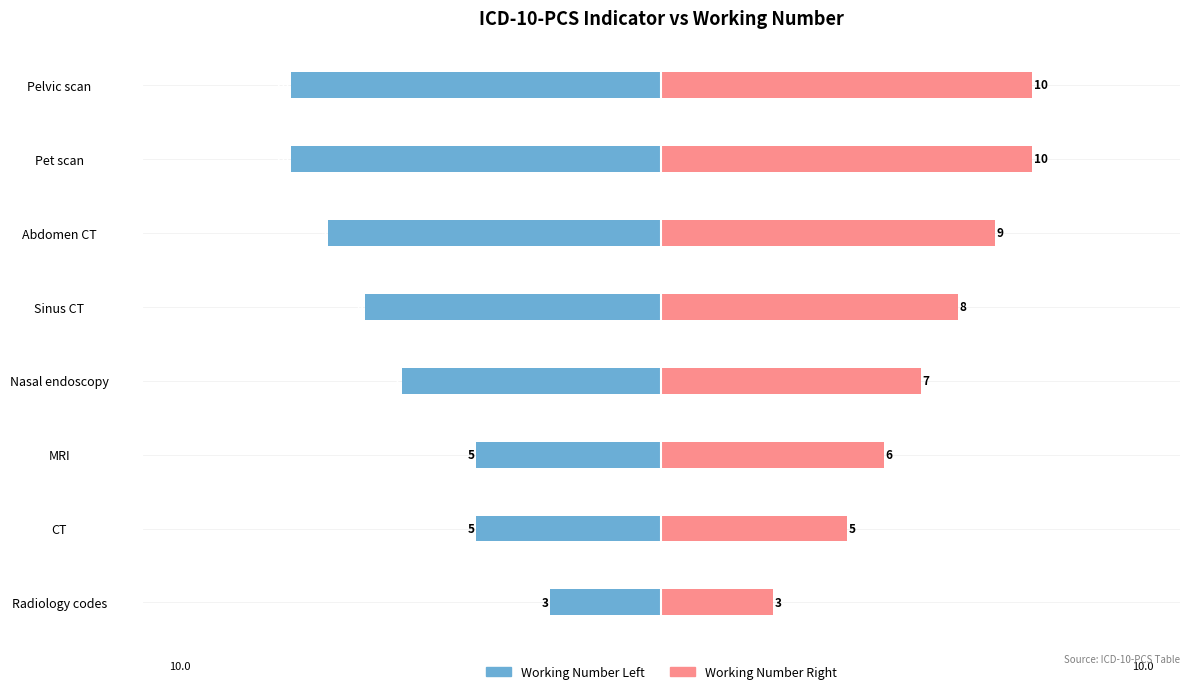

Between CT and Pet scan, which series saw the biggest shift?

Working Number Left